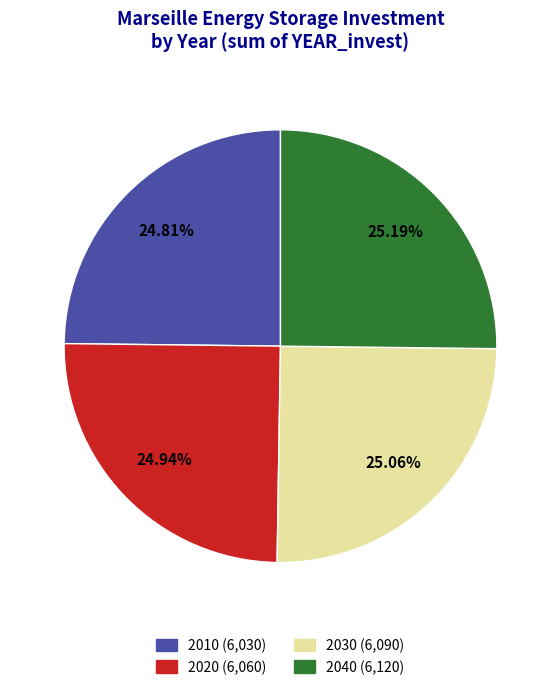

How many segments does this pie chart have?

4